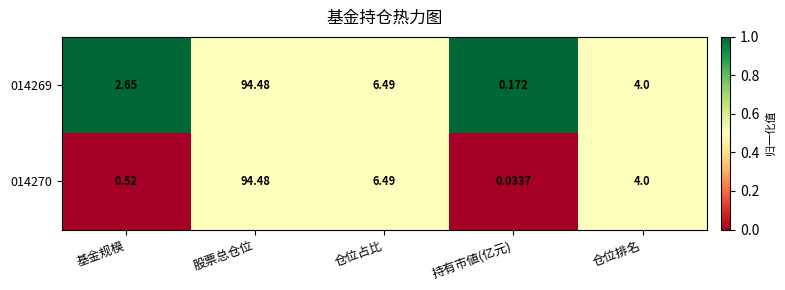

At which label does 014269 first exceed 4?

股票总仓位